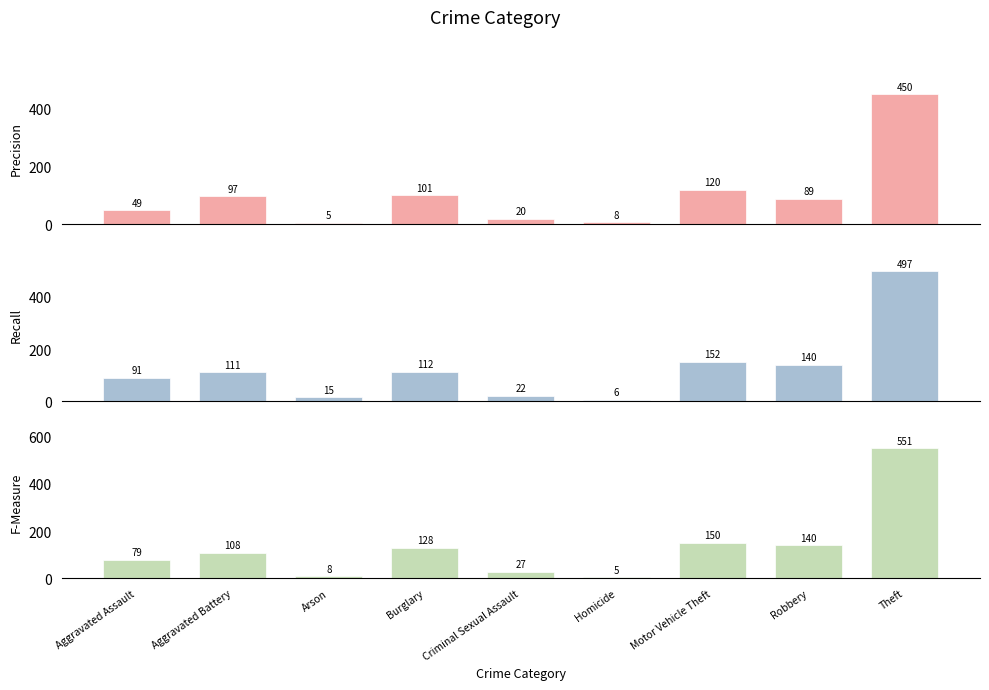

How many data points in Precision are less than 89?

4